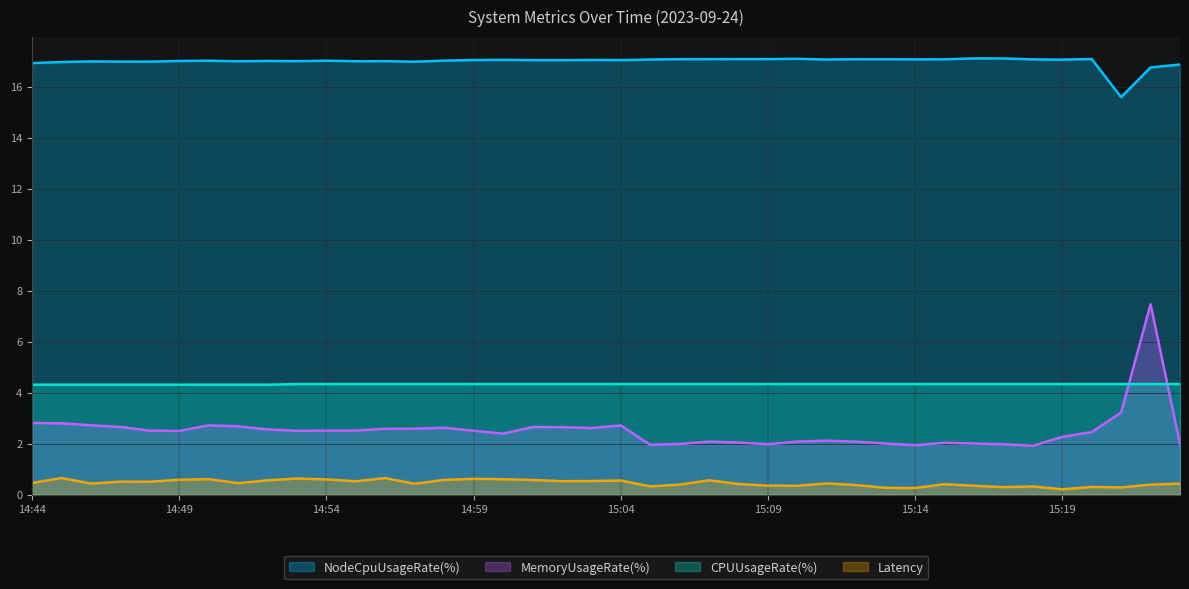

What are all the series names shown in the legend?

NodeCpuUsageRate(%), MemoryUsageRate(%), CPUUsageRate(%), Latency